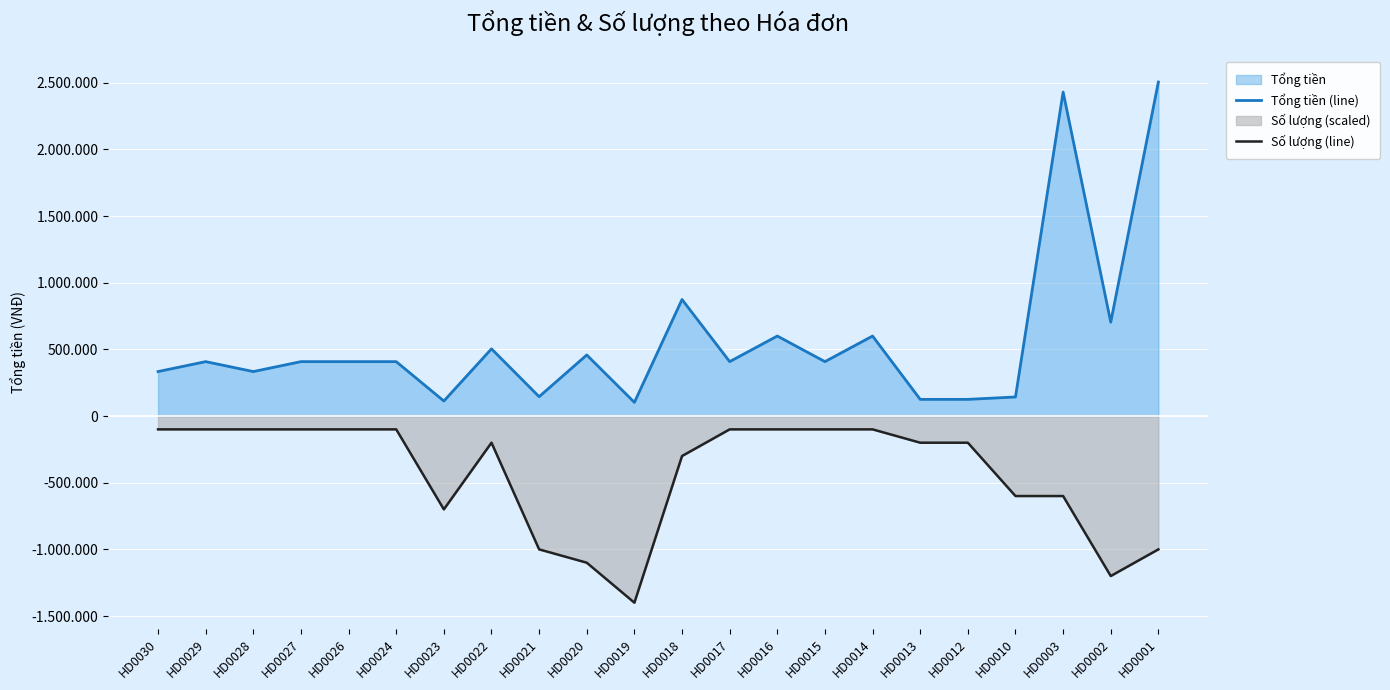

True or false: Tổng tiền (line) has a value of 127004 at HD0024.

False